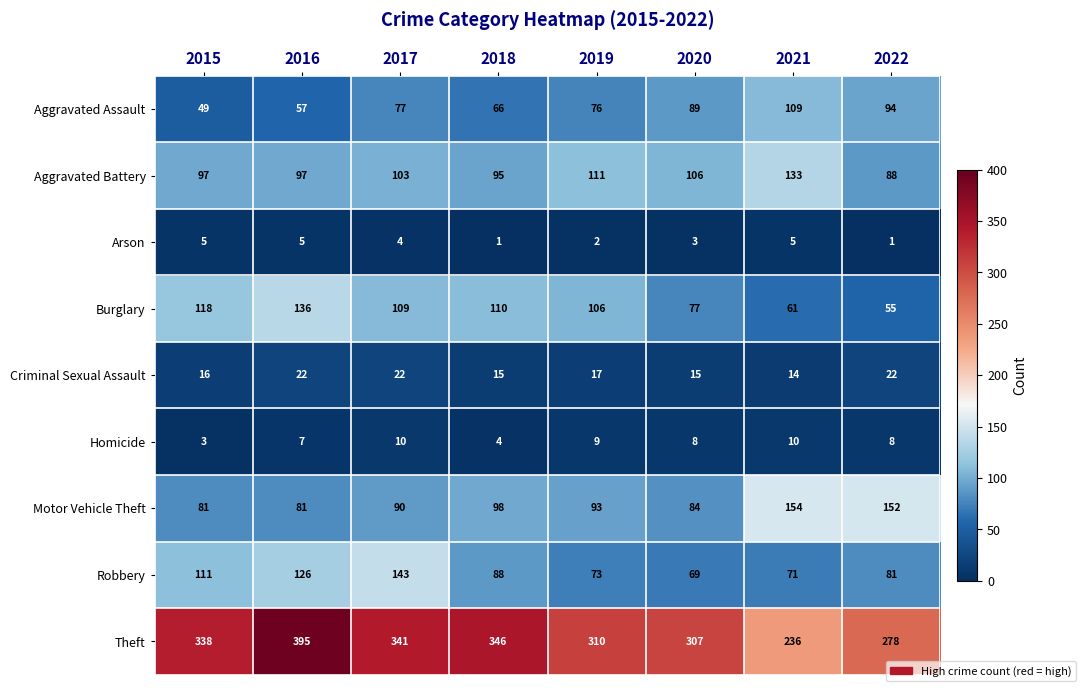

Count the number of categories in the chart.

8